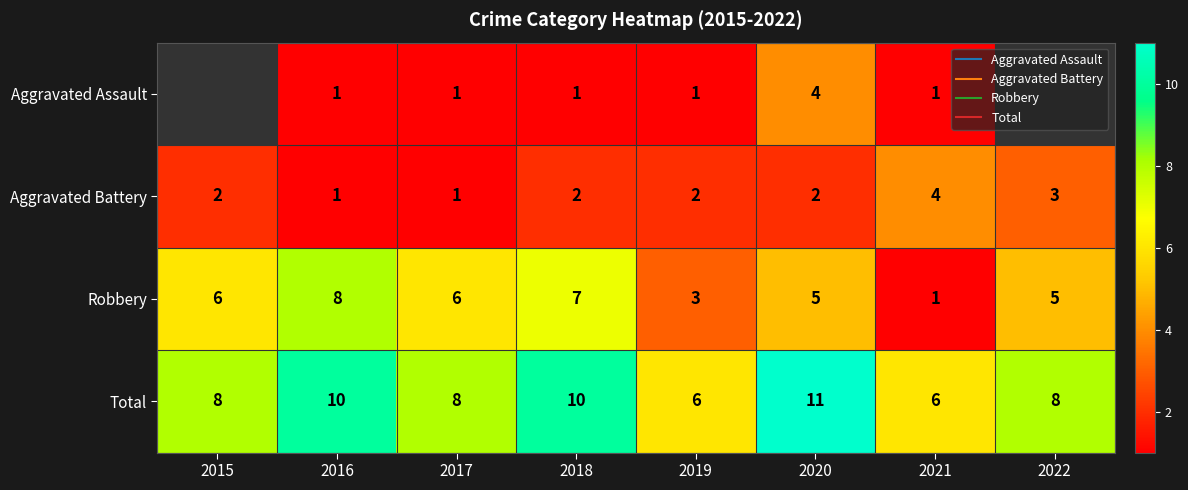

Is it true that Robbery equals 3.4 at 2017?

False